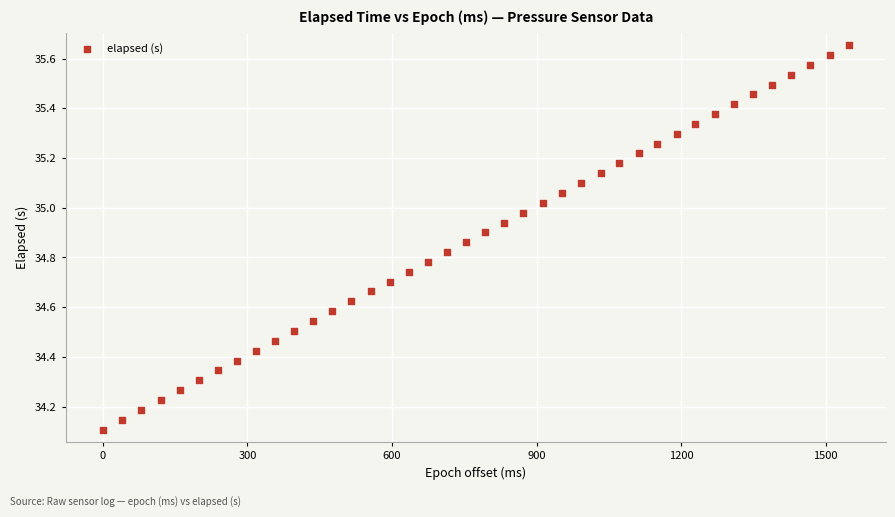

What is the range of Y values (max minus min)?

1.5